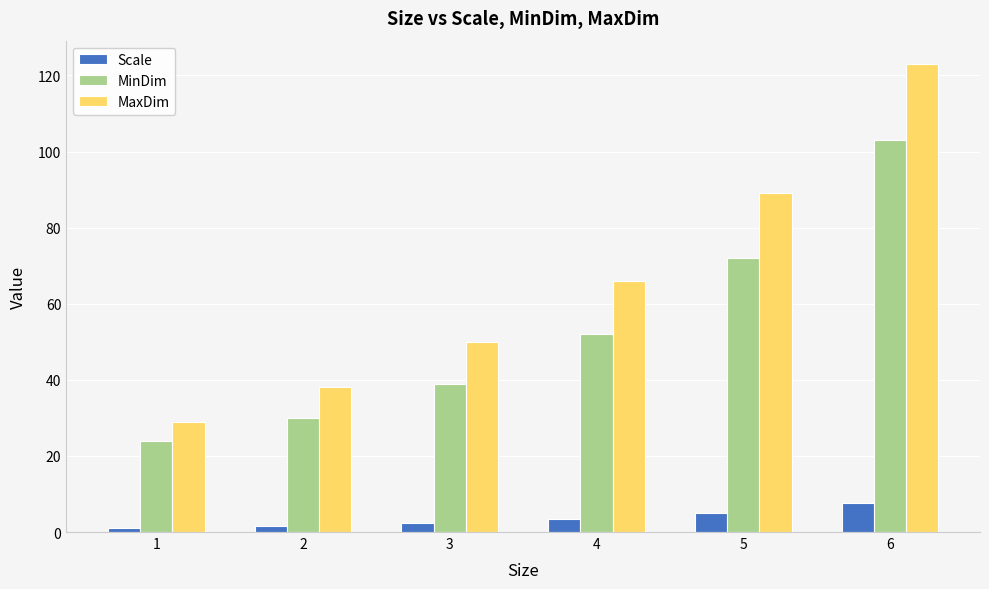

What is the highest value of the MinDim series?

103.0